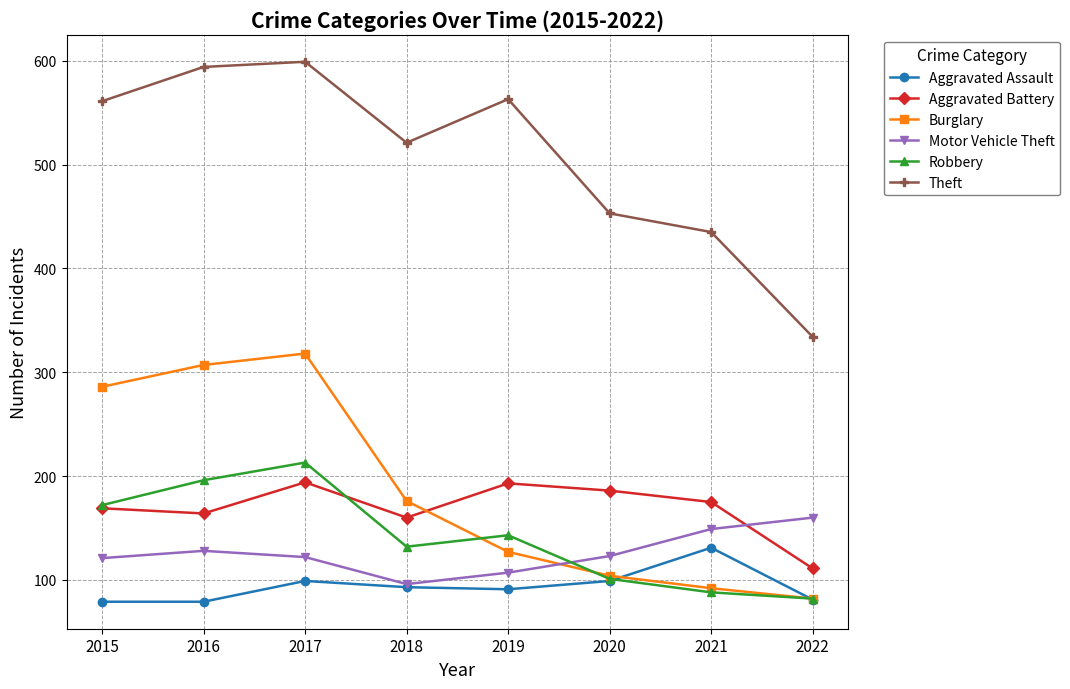

True or false: Burglary and Aggravated Battery cross at least once.

True